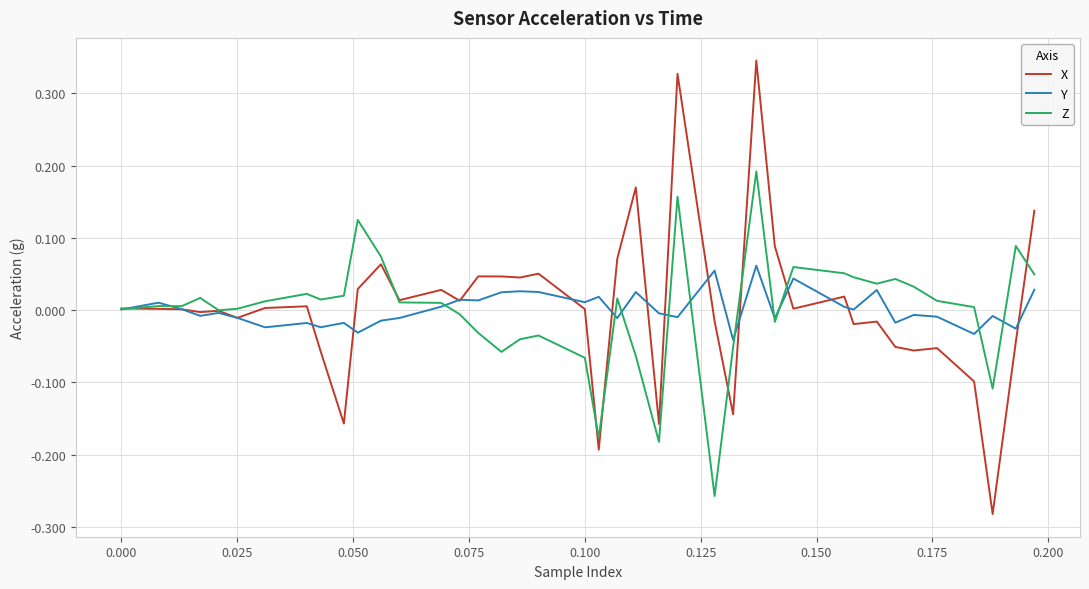

Which series has the largest range (max minus min)?

X